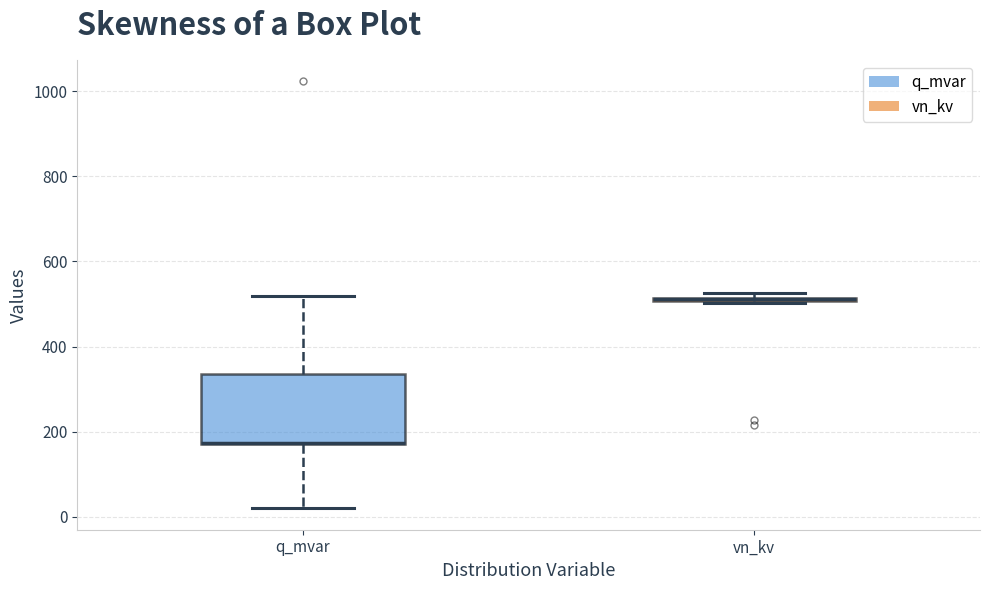

Where is the upper edge of the box for vn_kv on the y-axis? The values are not printed on the chart, so give them approximately, as read against the axis.

520